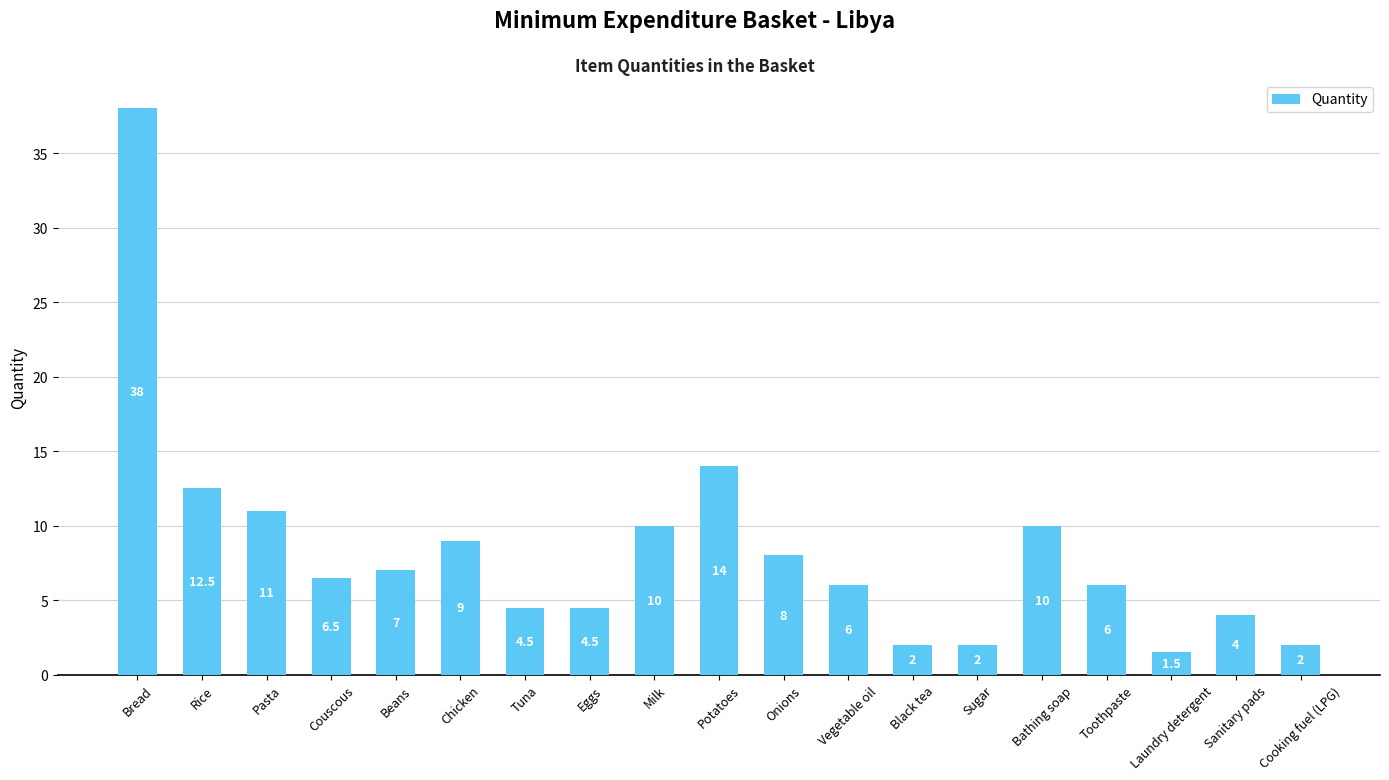

Reading right to left, transcribe all the data shown in this chart.

Cooking fuel (LPG)=2.0	Sanitary pads=4.0	Laundry detergent=1.5	Toothpaste=6.0	Bathing soap=10.0	Sugar=2.0	Black tea=2.0	Vegetable oil=6.0	Onions=8.0	Potatoes=14.0	Milk=10.0	Eggs=4.5	Tuna=4.5	Chicken=9.0	Beans=7.0	Couscous=6.5	Pasta=11.0	Rice=12.5	Bread=38.0